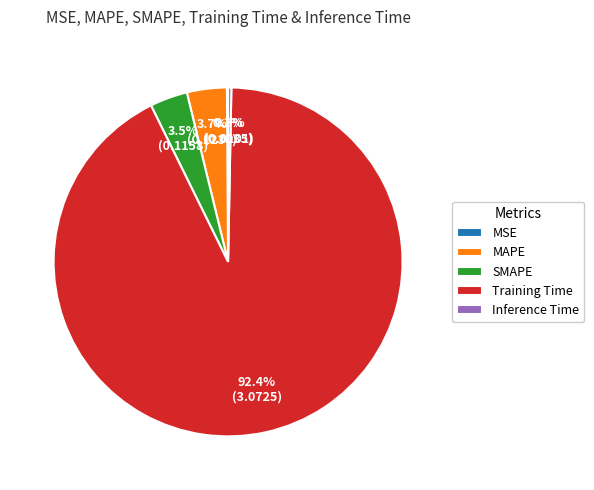

Do MAPE and Training Time together represent more than half of the pie?

Yes